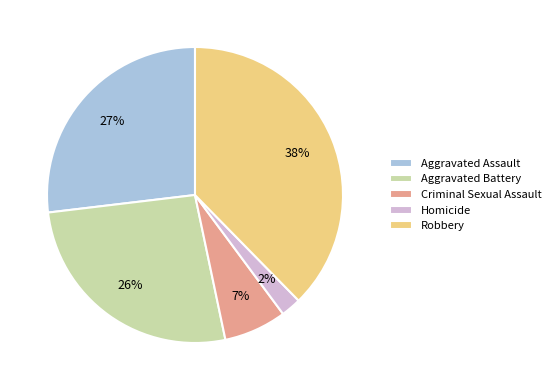

To the nearest percent, what is the combined percentage of Aggravated Battery and Robbery?

64%